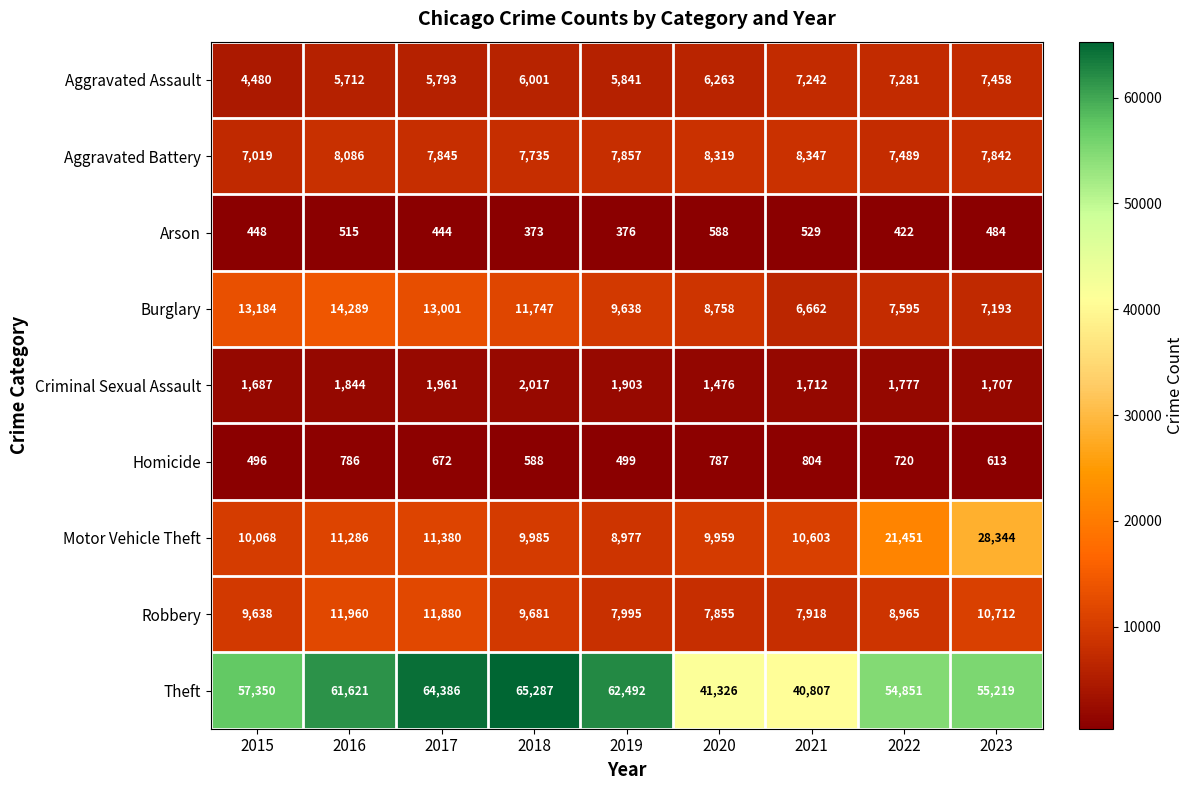

At which category does the chart reach its minimum across all series?

2018